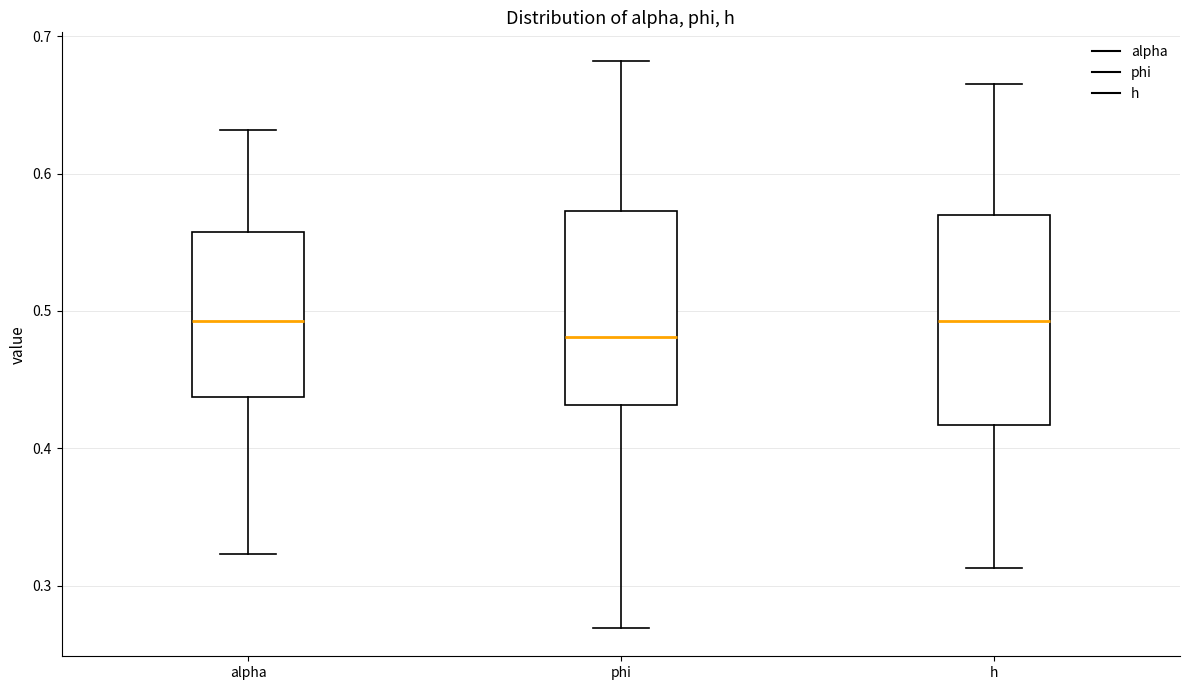

Which box has the lowest median line?

phi